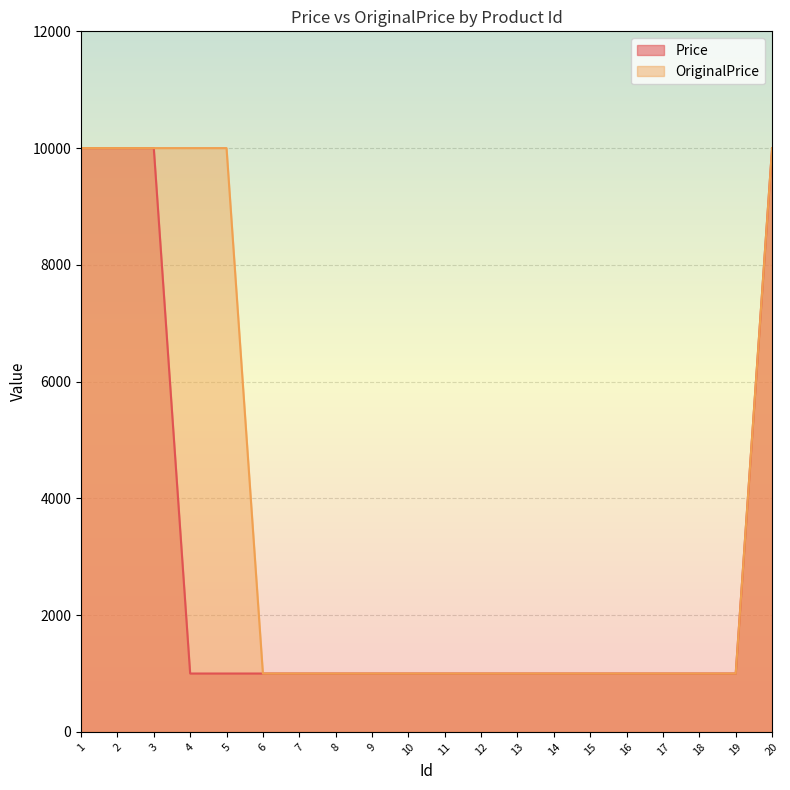

Reading left to right, list all the values displayed in this chart.

Price: 10000	10000	10000	1000	1000	1000	1000	1000	1000	1000	1000	1000	1000	1000	1000	1000	1000	1000	1000	10000
OriginalPrice: 10000	10000	10000	10000	10000	1000	1000	1000	1000	1000	1000	1000	1000	1000	1000	1000	1000	1000	1000	10000